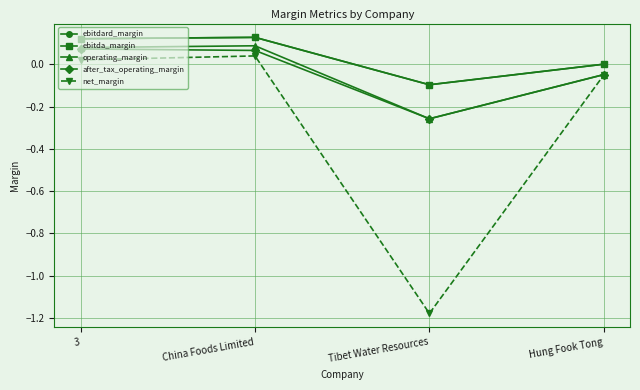

Does the chart have visible grid lines?

Yes